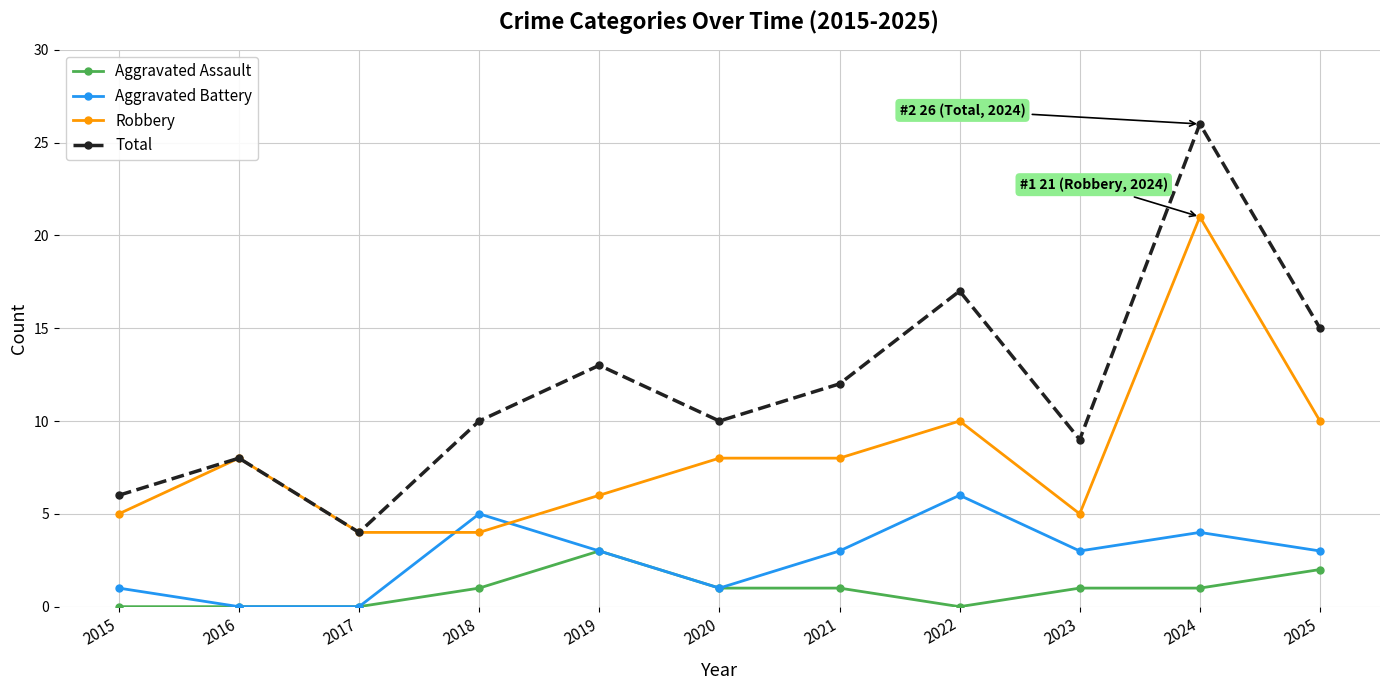

What is the average value of the Total series?

12